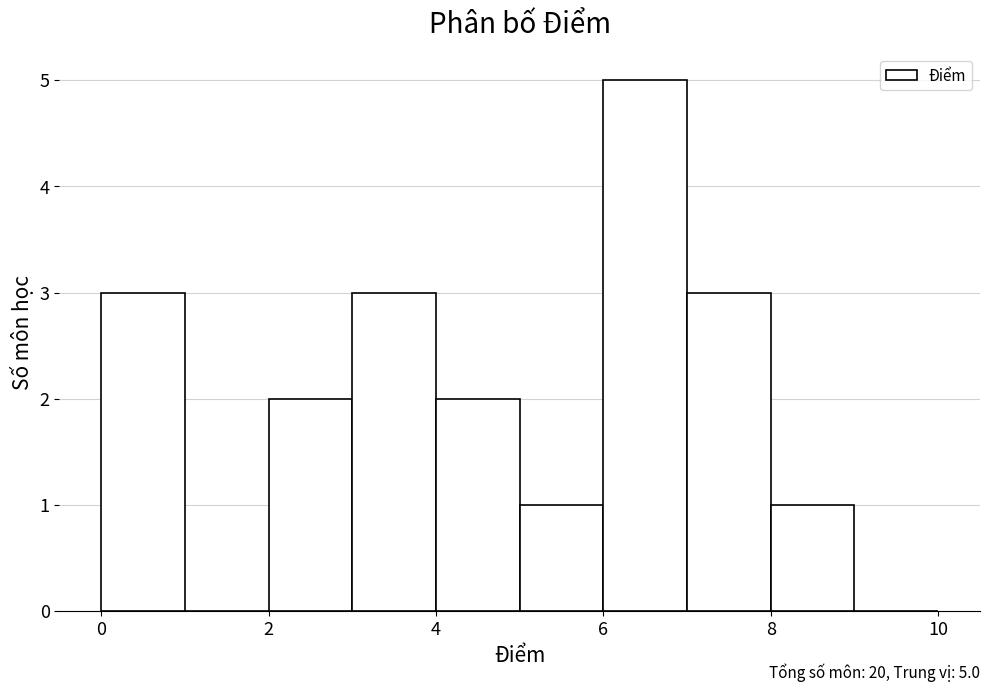

Which range on the x-axis has the tallest bar?

6 to 7